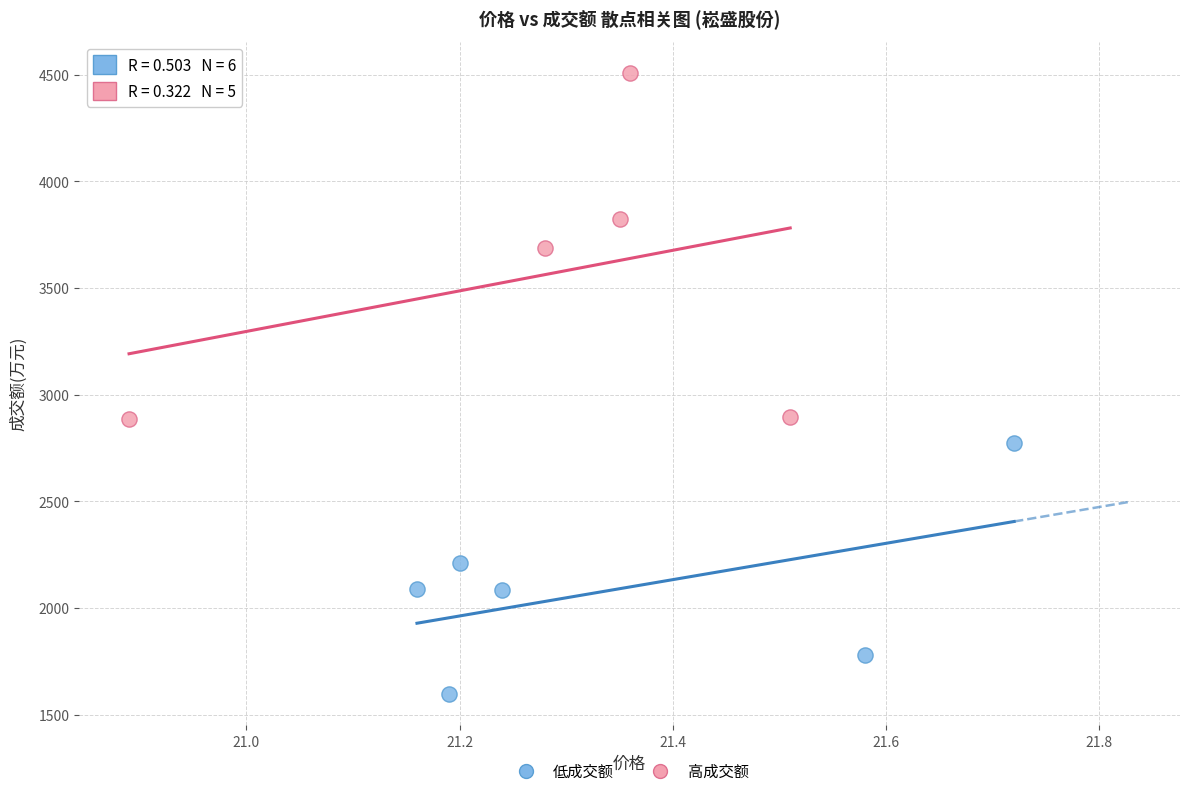

Which series has the largest Y range (max minus min)?

高成交额